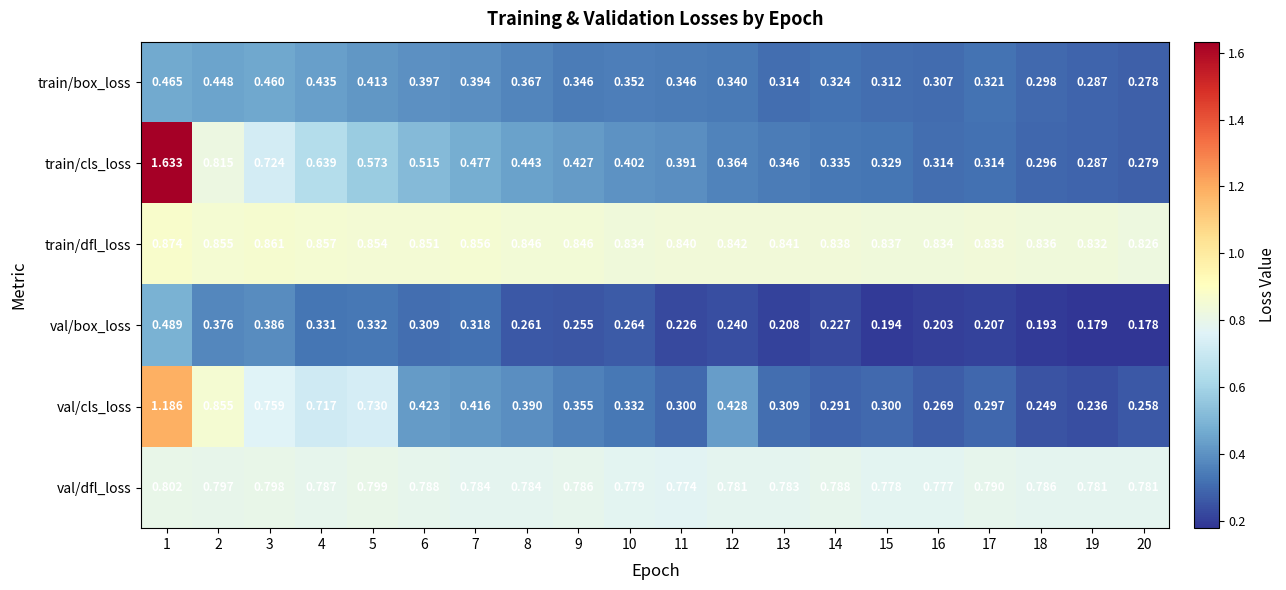

Between 2 and 12, which series saw the biggest shift?

train/cls_loss